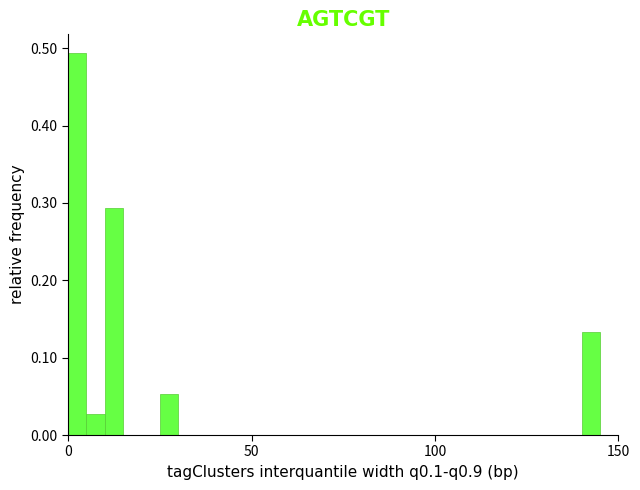

Read against the x-axis, roughly where is the centre of the tallest bar?

5